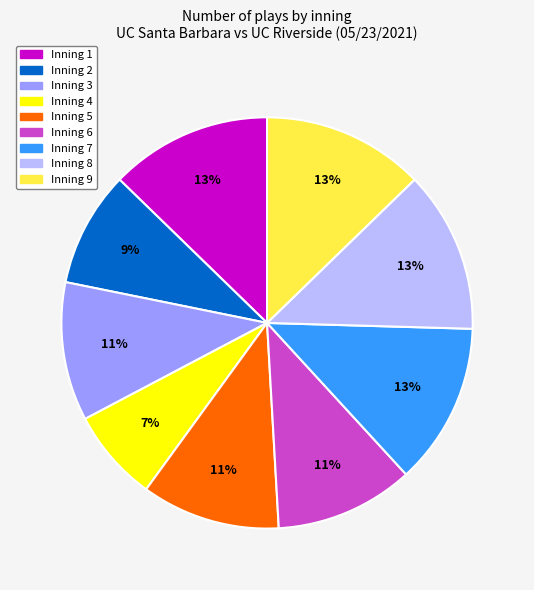

Is Inning 7 the majority of the pie?

No